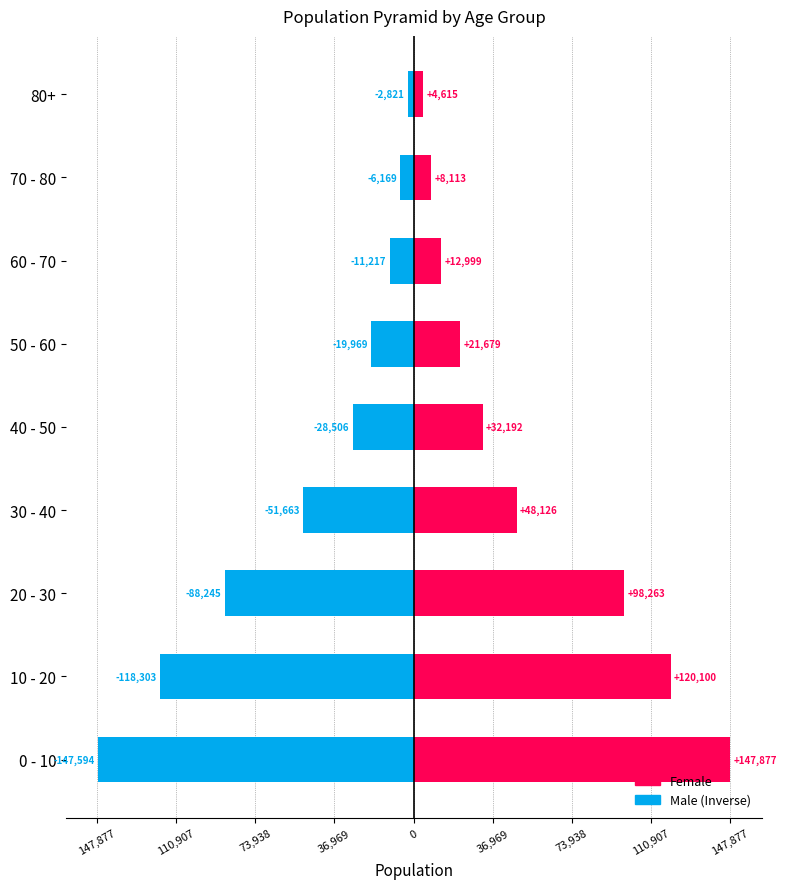

What is the difference between the highest and lowest values at 147,877?

295471